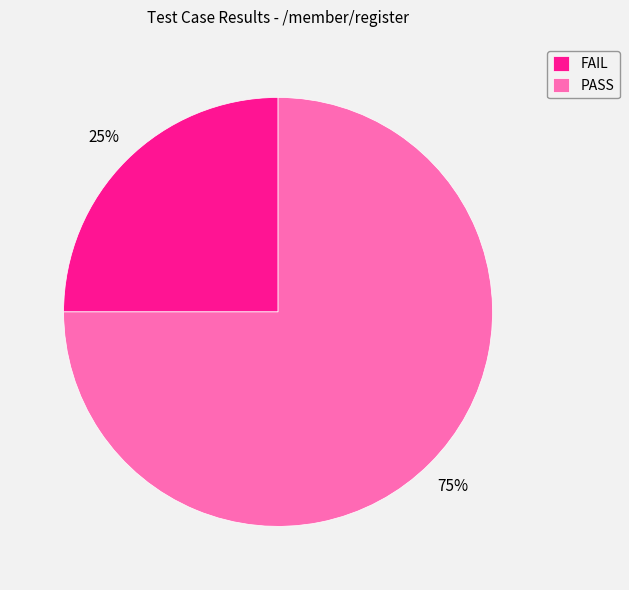

Approximately how many times larger is the value at FAIL compared to PASS?

0.3